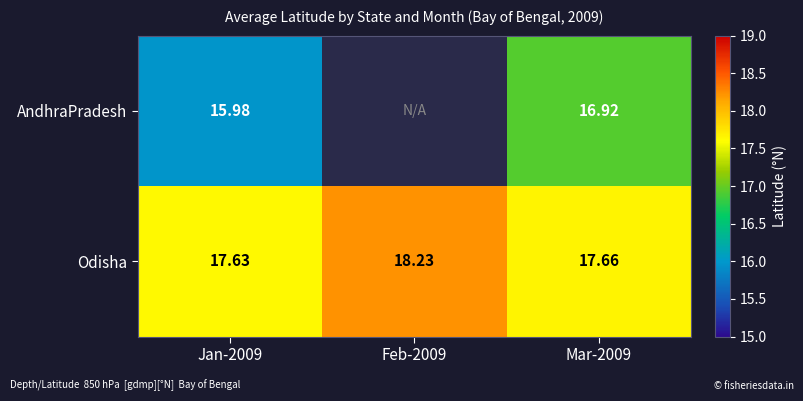

At how many categories does at least one series exceed 16?

3